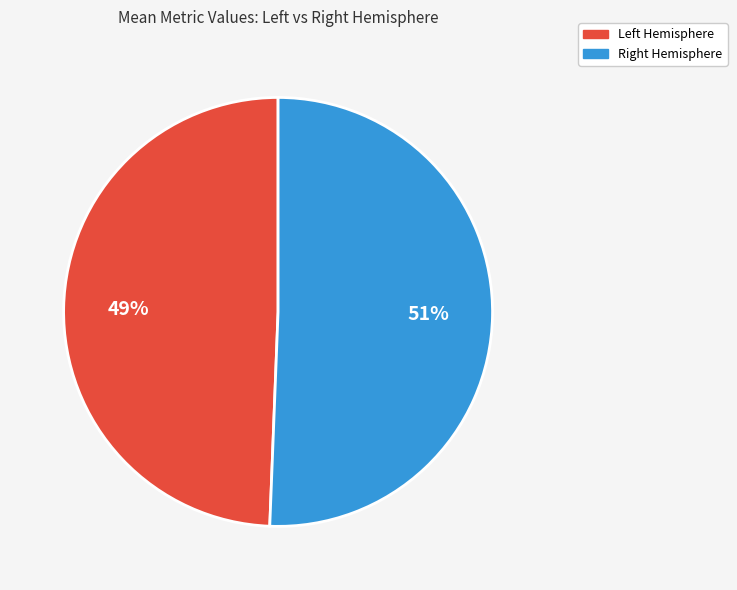

Count the number of slices in the pie.

2